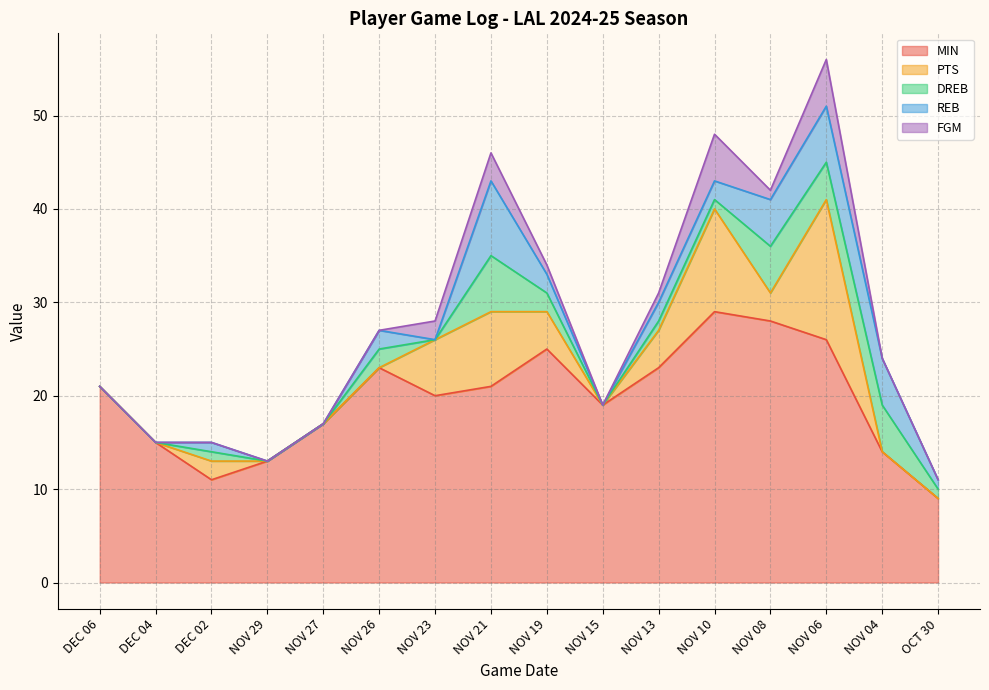

At OCT 30, list the series in order from largest to smallest.

MIN, DREB, REB, PTS, FGM